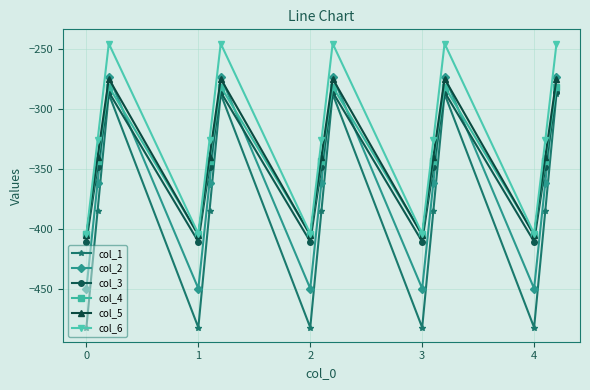

True or false: col_3 and col_6 cross at least once.

False